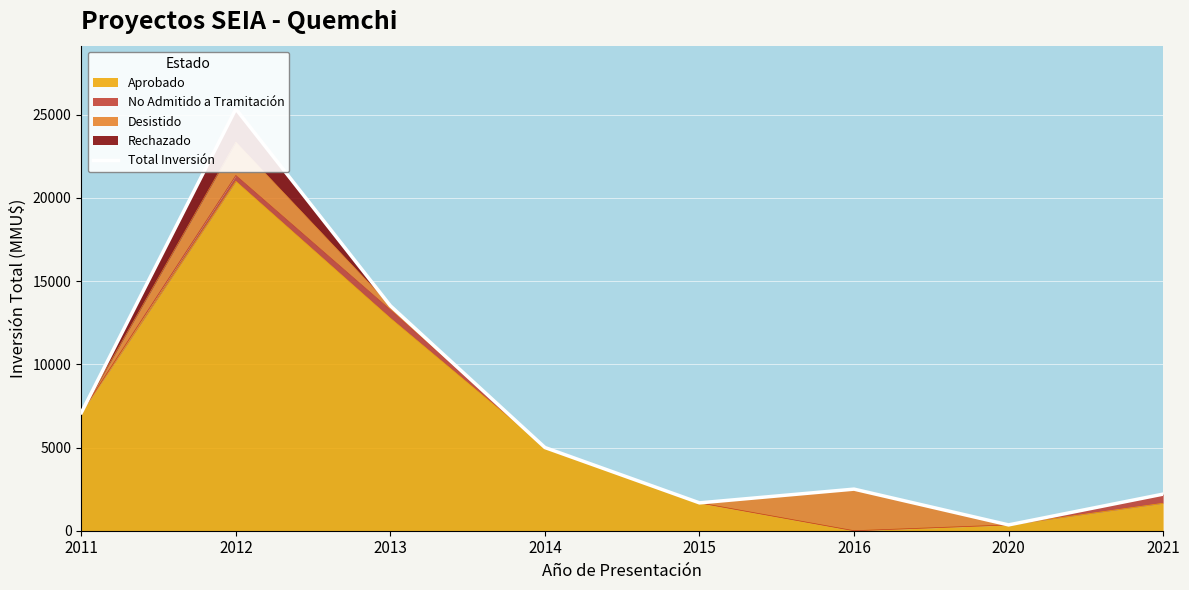

The chart shows a value of 3774 at 2016. True or false?

False